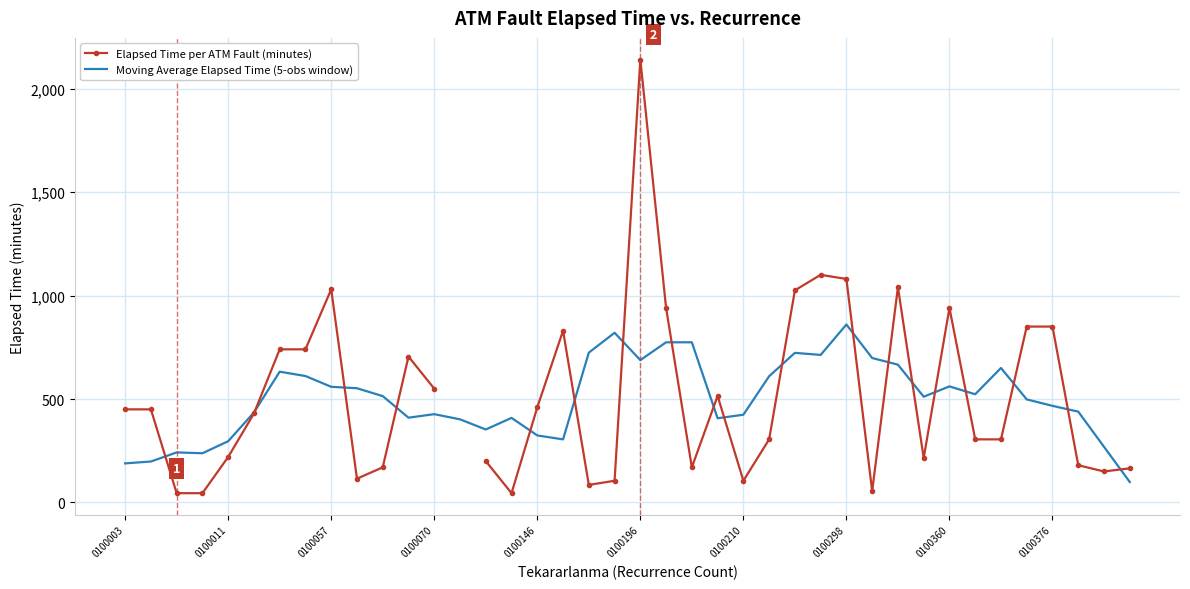

What is the total value across all series at 22?

944.0